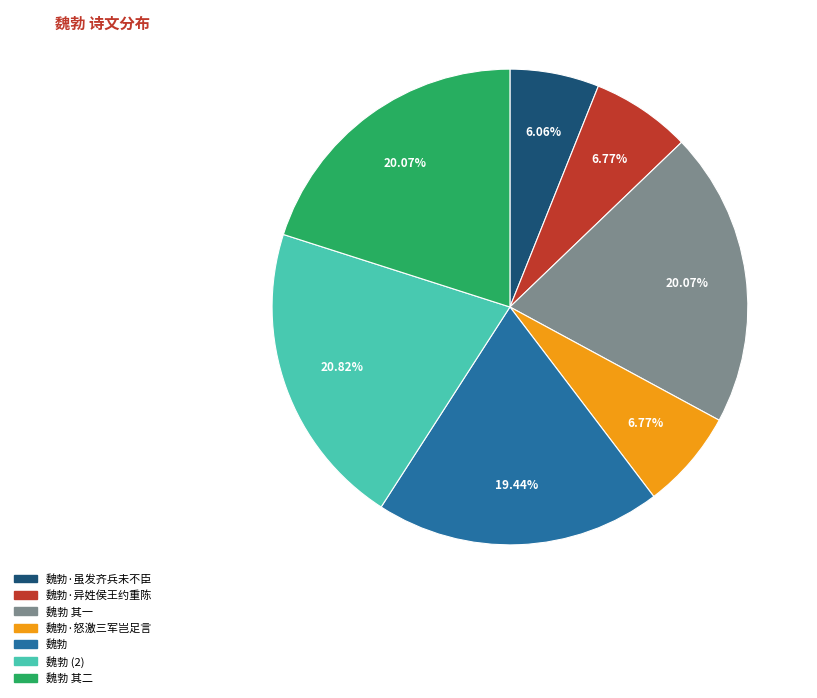

How many segments does this pie chart have?

7